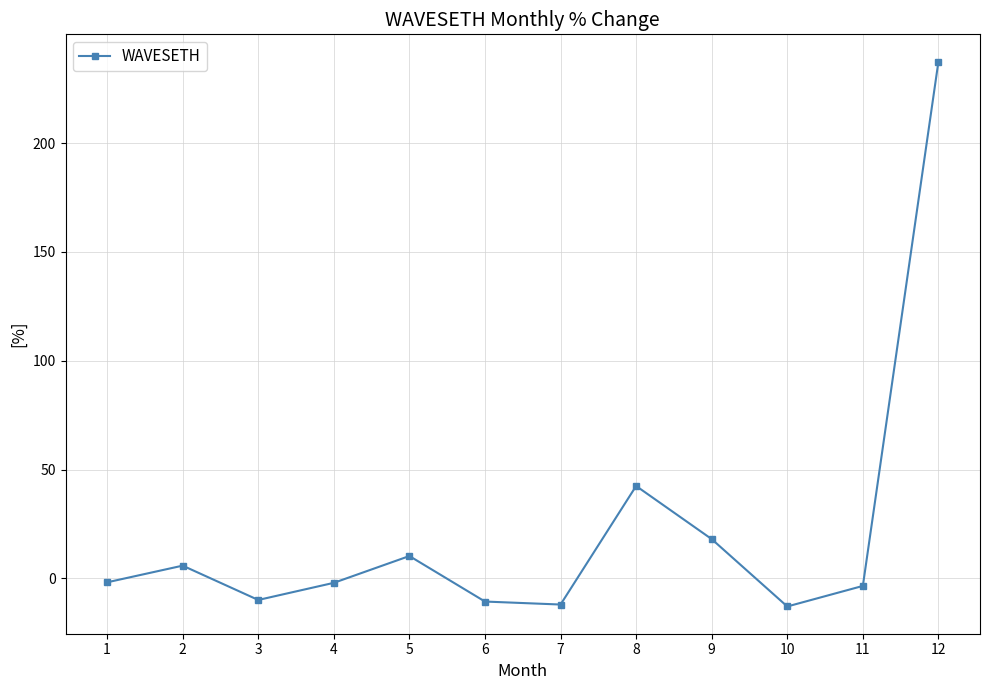

Which has a higher value, 7 or 4?

4